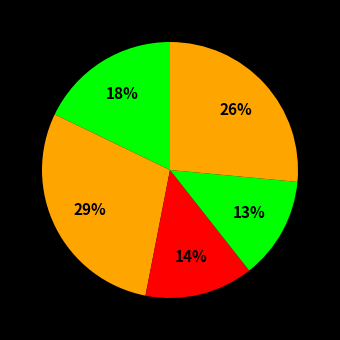

How many segments does this pie chart have?

5